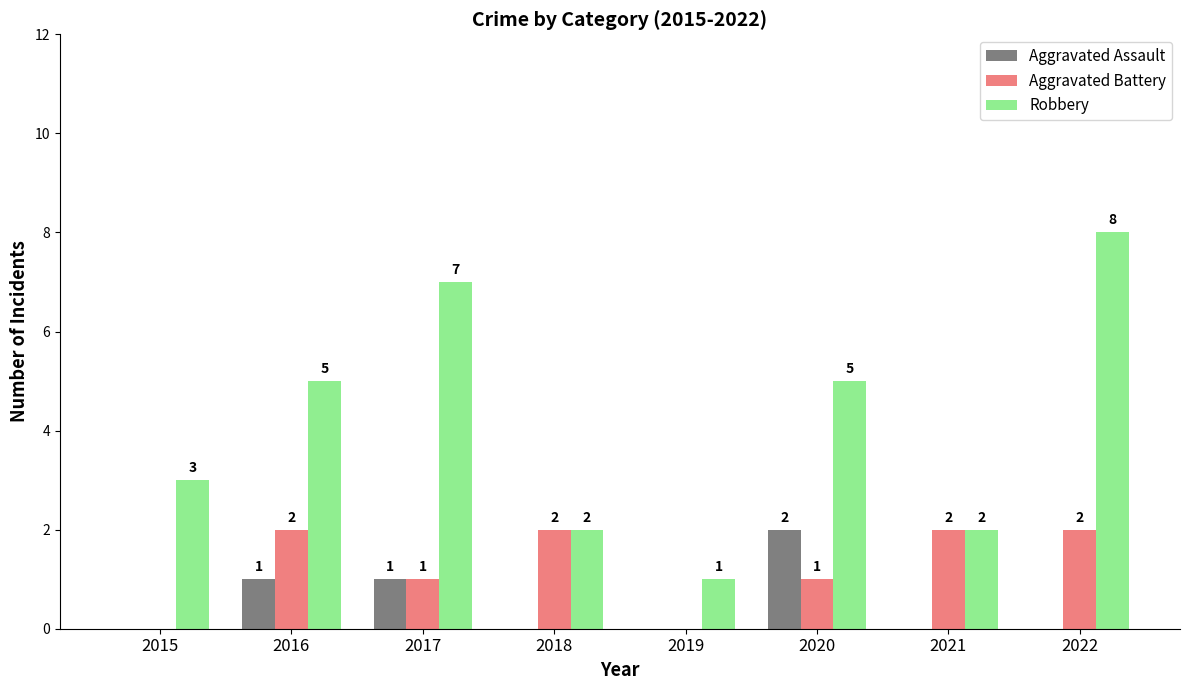

Reading left to right, extract all data points from this chart.

Aggravated Assault: 2015=0	2016=1	2017=1	2018=0	2019=0	2020=2	2021=0	2022=0
Aggravated Battery: 2015=0	2016=2	2017=1	2018=2	2019=0	2020=1	2021=2	2022=2
Robbery: 2015=3	2016=5	2017=7	2018=2	2019=1	2020=5	2021=2	2022=8